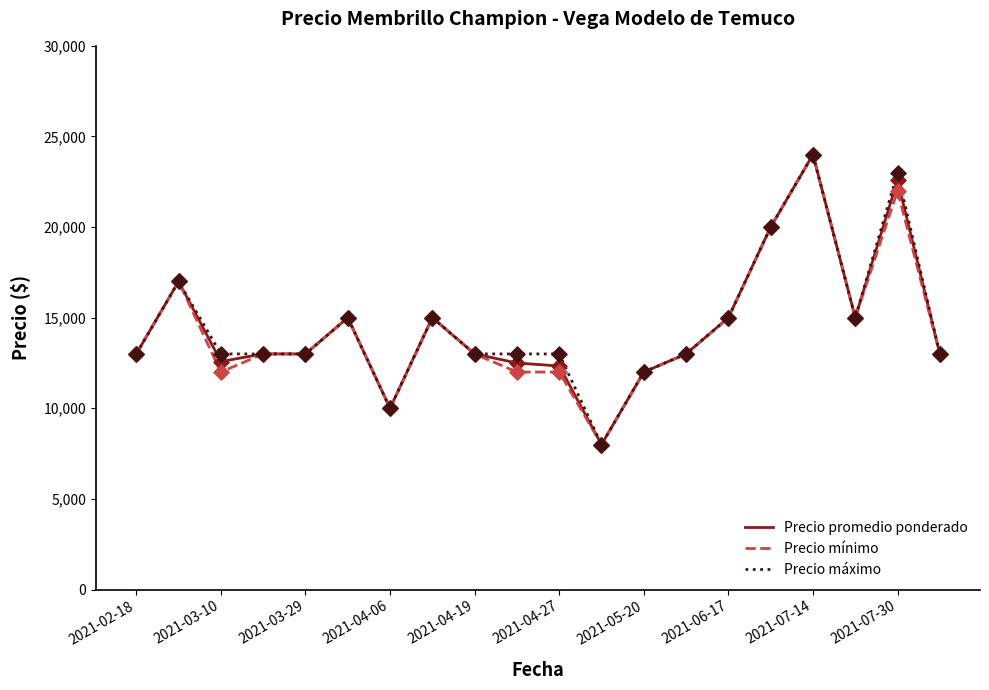

What is the maximum value shown in the chart?

24000